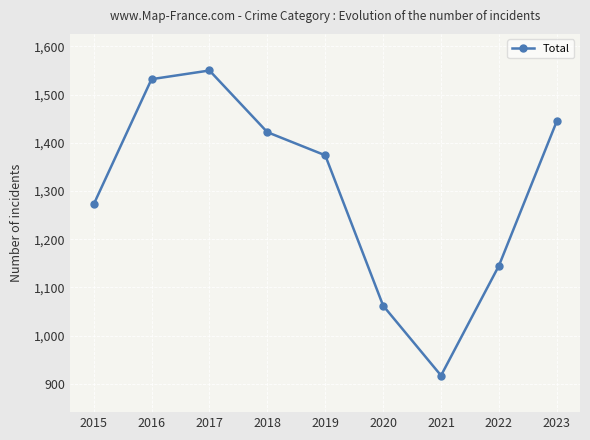

How many values are below 1374?

4